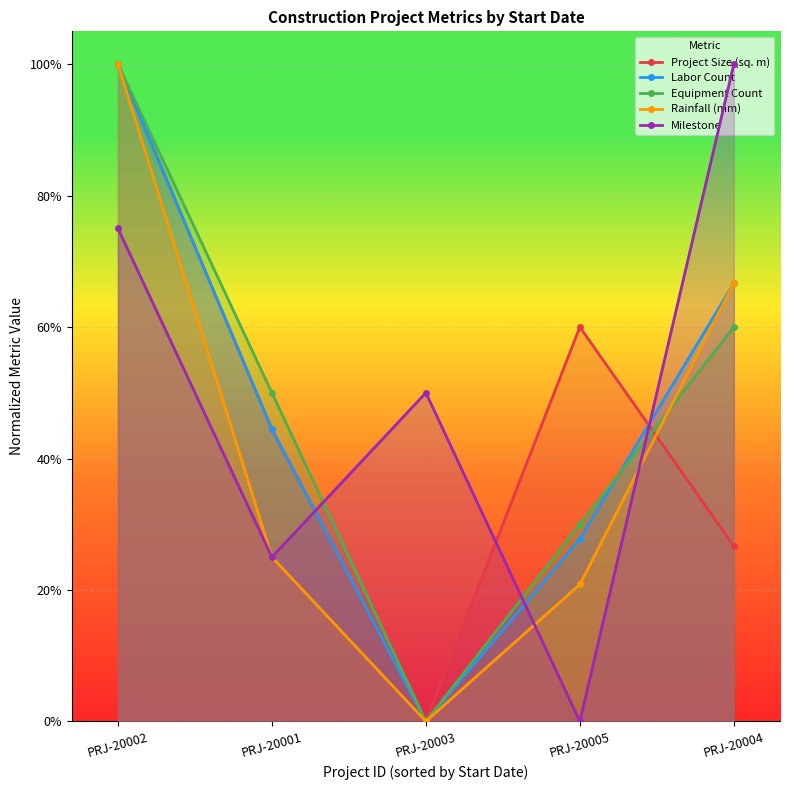

At how many categories does at least one series exceed 0?

5